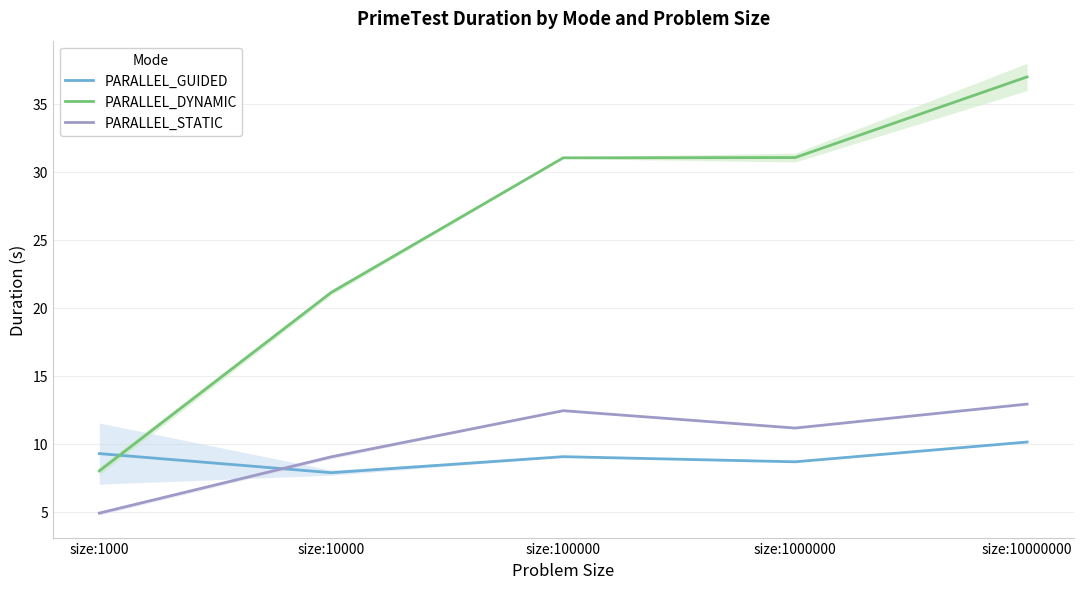

Which series has the widest spread of values?

PARALLEL_DYNAMIC